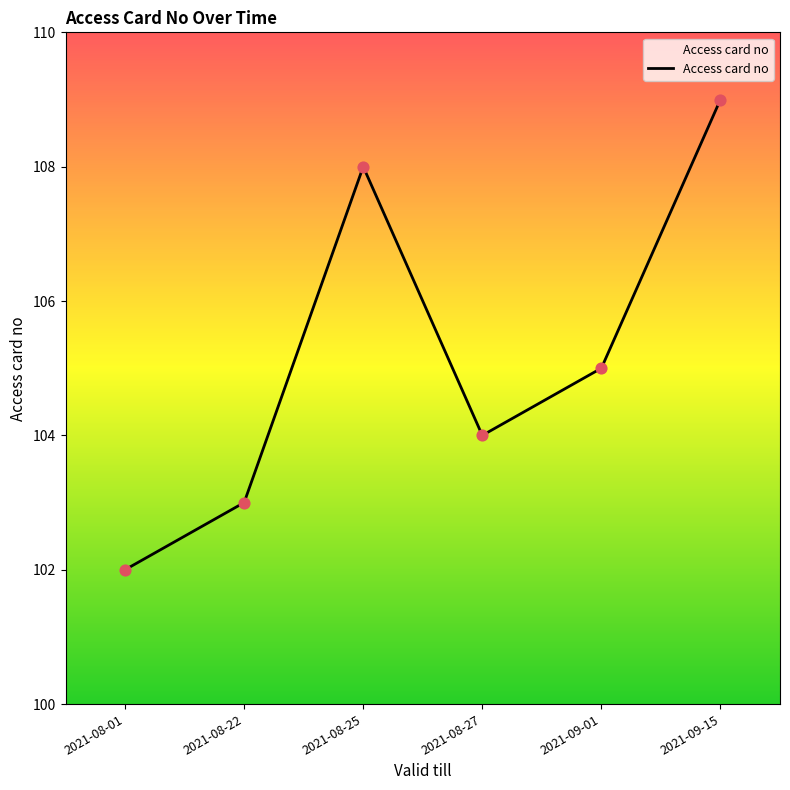

Which has a higher value, 2021-09-01 or 2021-08-27?

2021-09-01